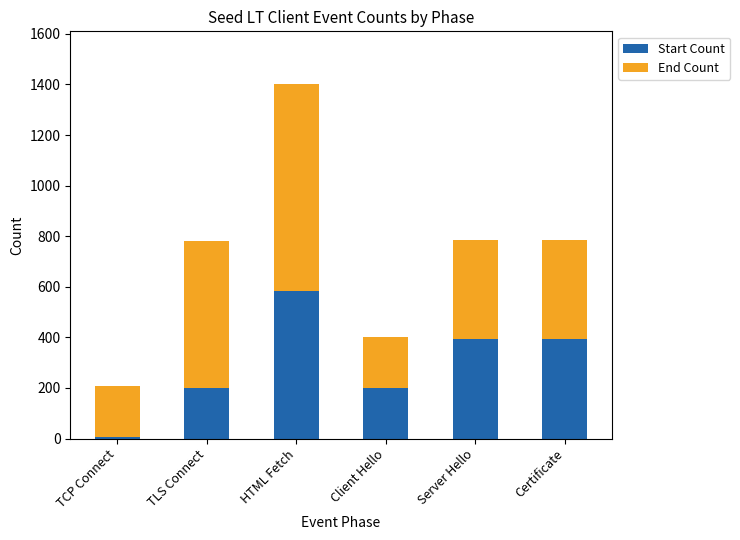

At which label does Start Count first exceed 392?

HTML Fetch